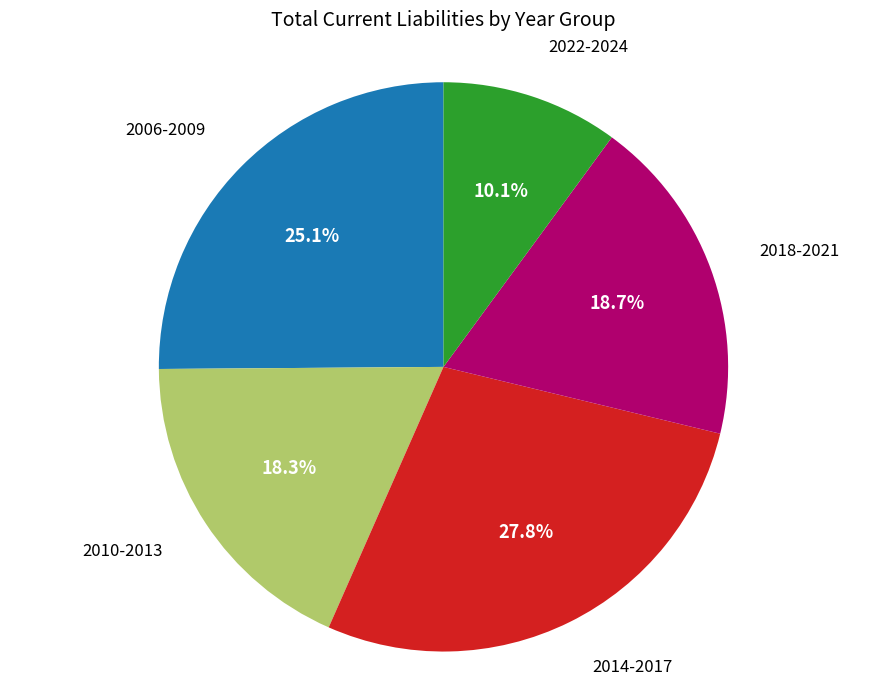

Count the number of slices in the pie.

5